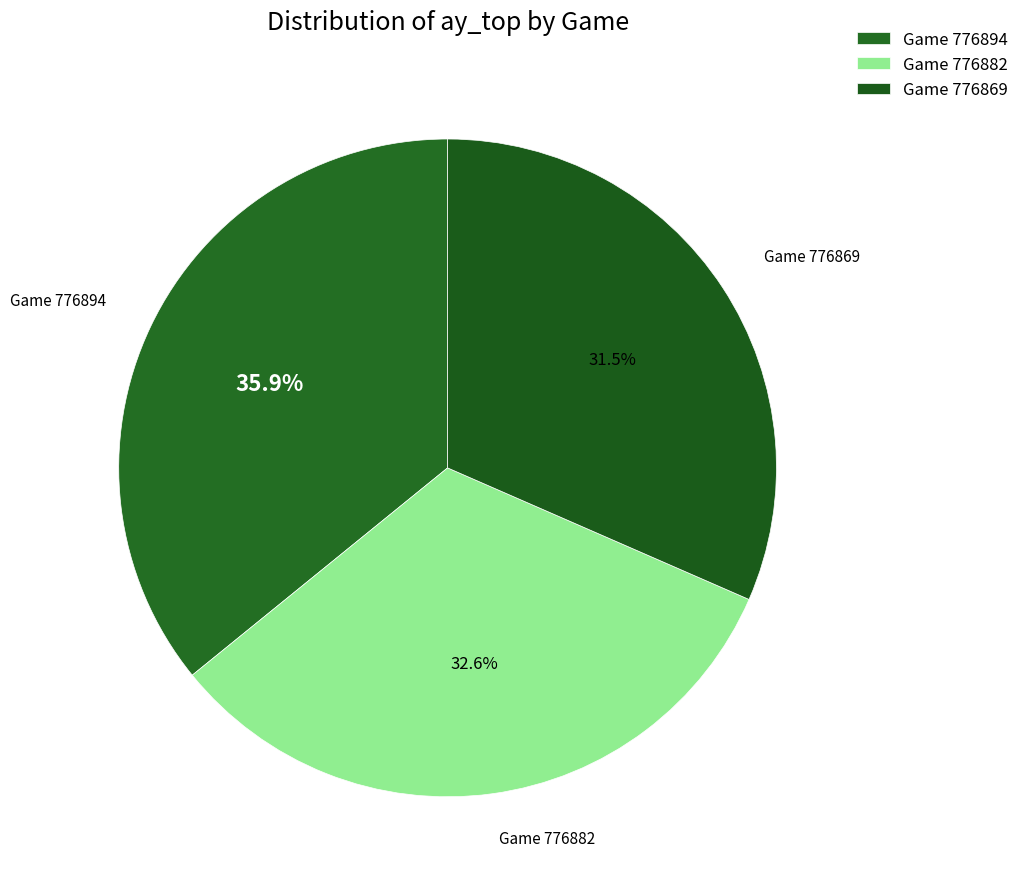

To the nearest percent, what is the difference between the largest and smallest slice percentages?

4%